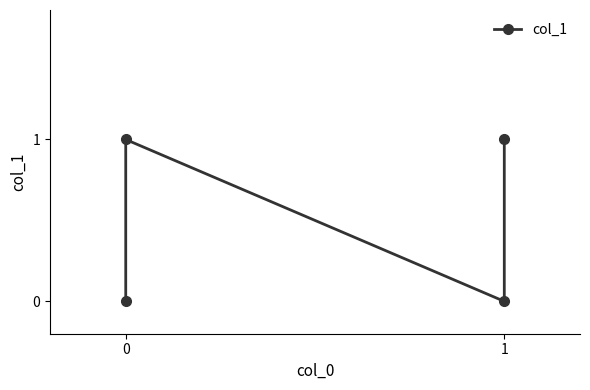

True or false: there are more than 1 points higher than both neighbors.

False